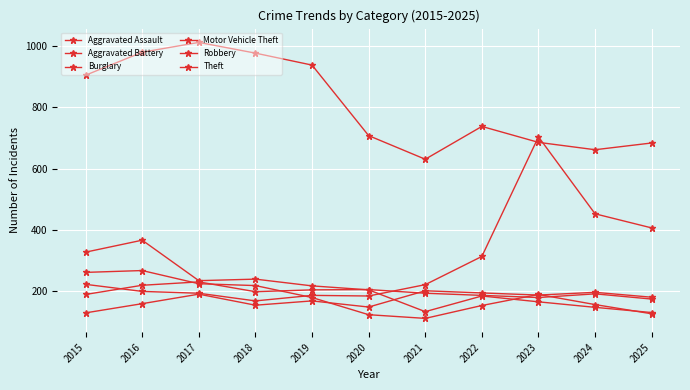

Where do Robbery and Aggravated Assault first cross each other?

2019 and 2020